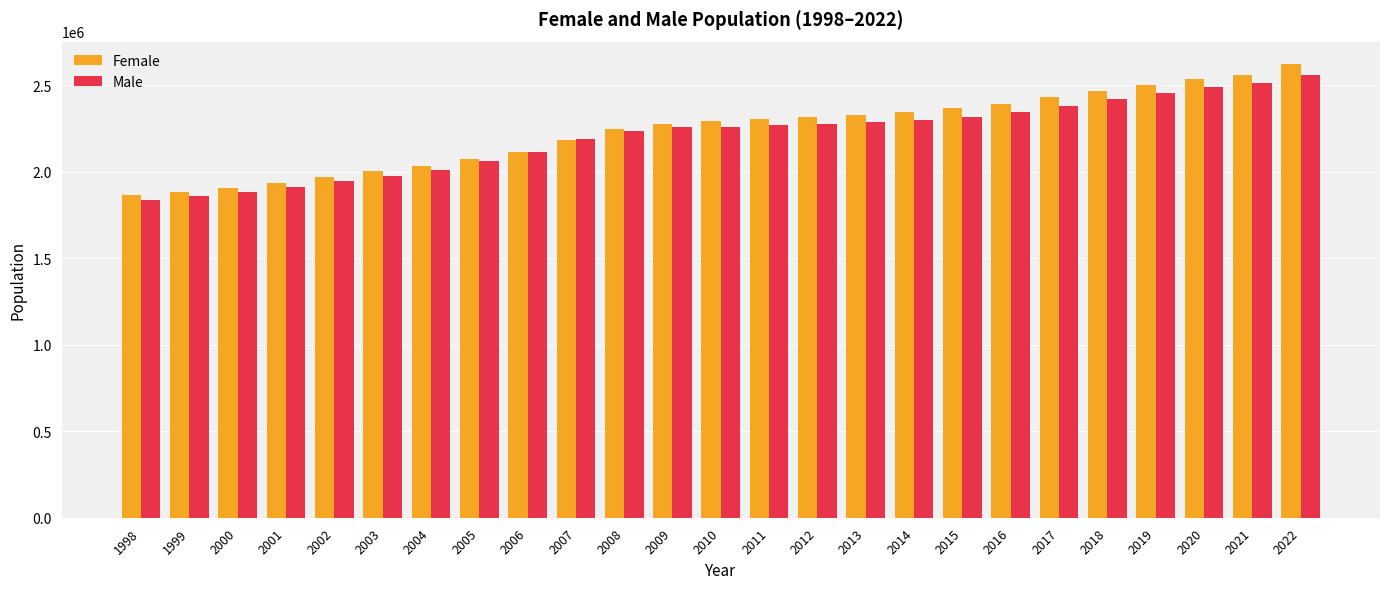

What is the difference between the Male values at 2003 and 2008?

261700